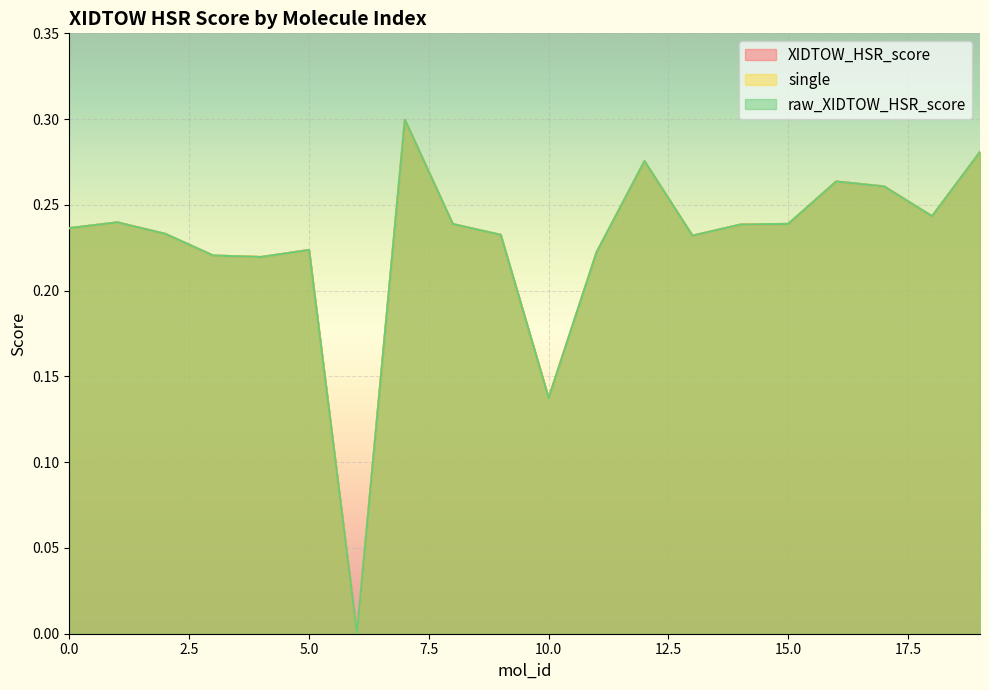

What is the average value of the raw_XIDTOW_HSR_score series?

0.2